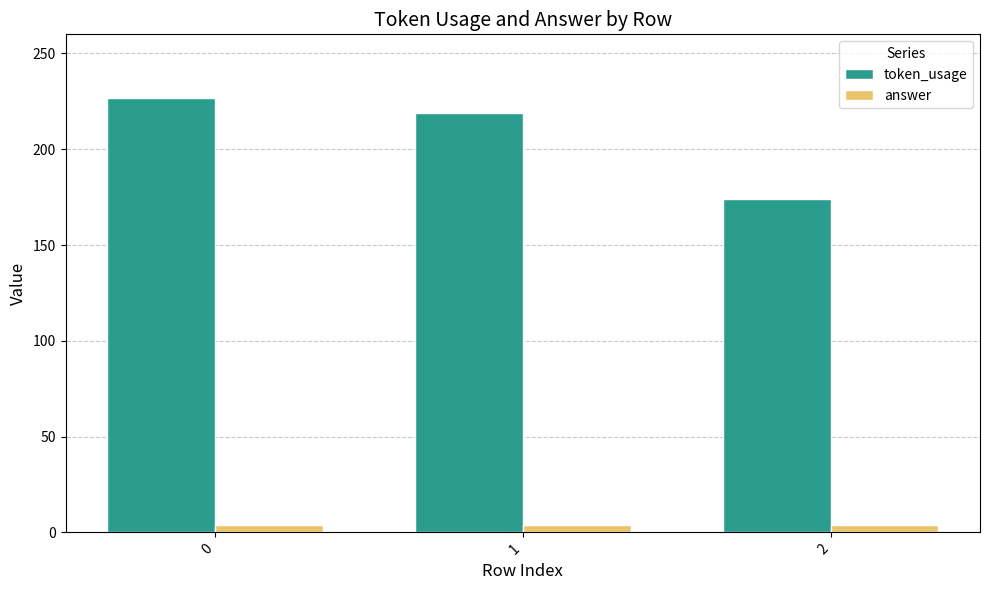

Is the value of token_usage at 0 greater than the value of answer at 1?

Yes